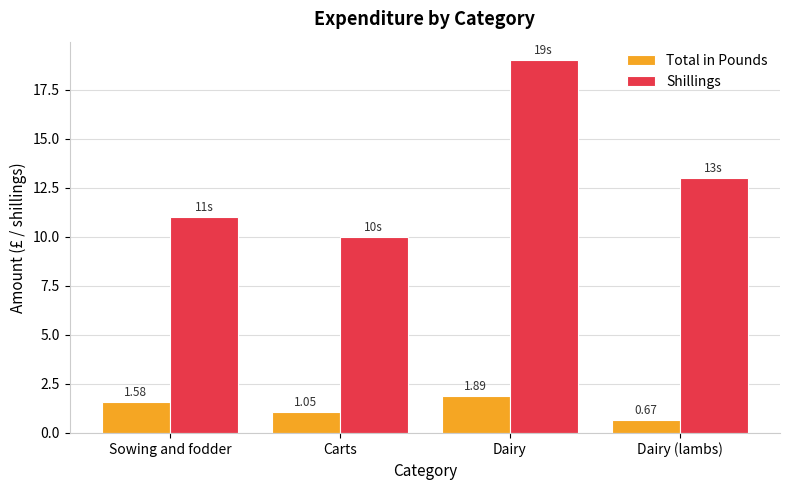

What is the maximum value for Shillings?

19.0